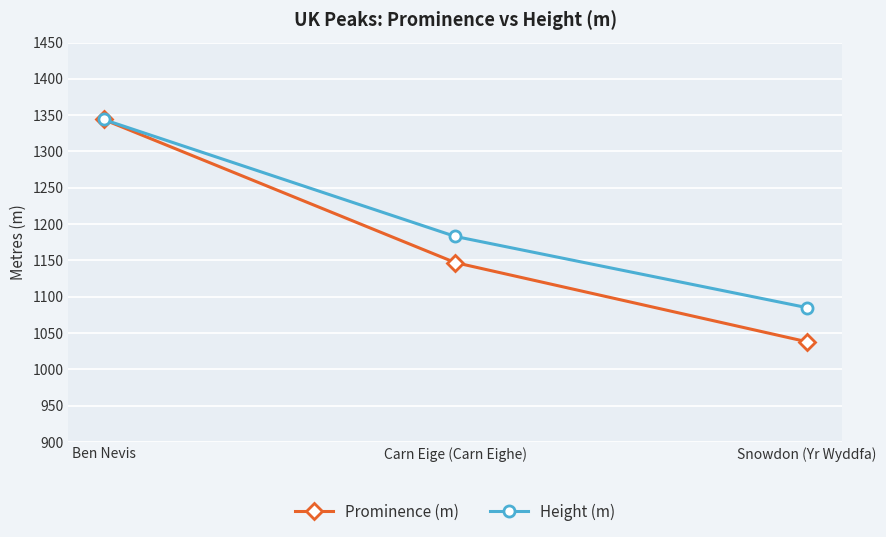

Between Carn Eige (Carn Eighe) and Snowdon (Yr Wyddfa), which series saw the biggest shift?

Prominence (m)